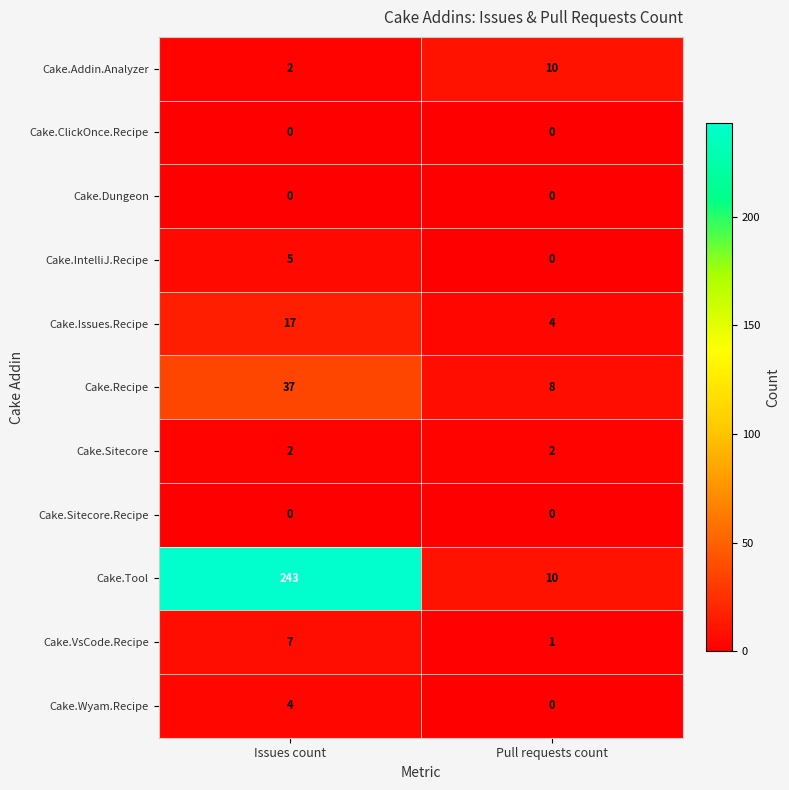

Is it true that Cake.Wyam.Recipe equals 0 at Pull requests count?

True